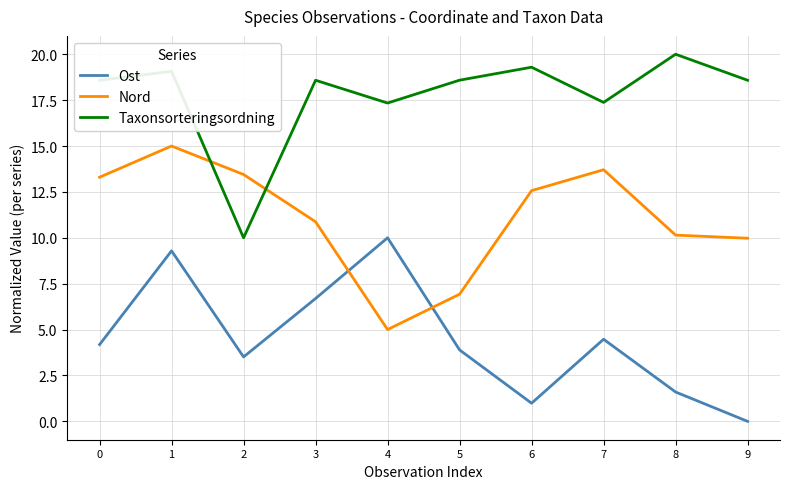

Which label corresponds to the smallest value in the chart?

9